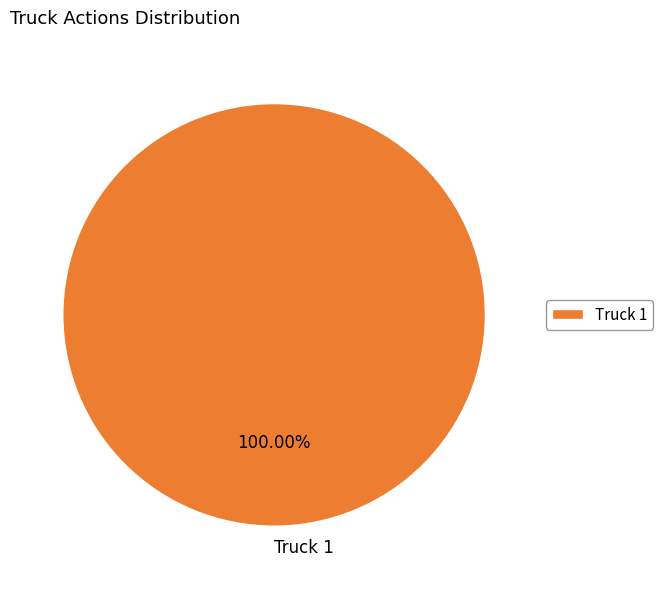

How many segments does this pie chart have?

1